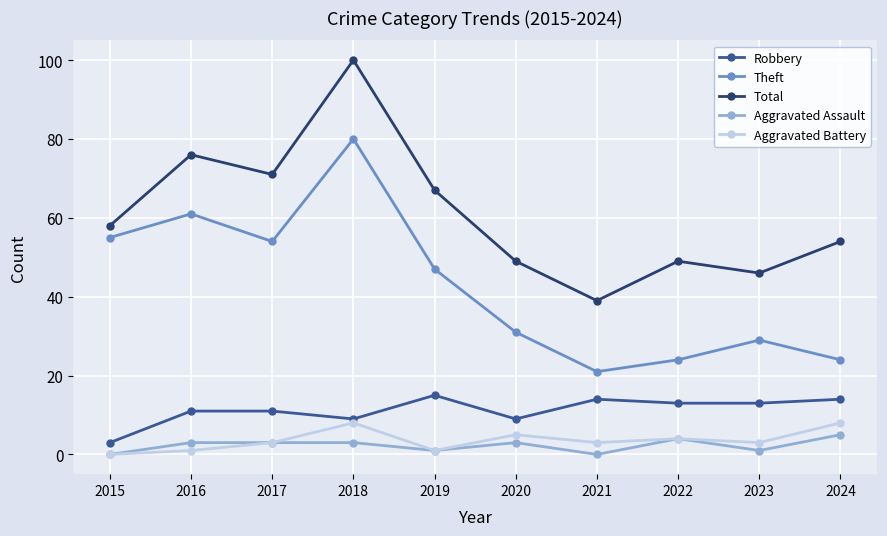

How many data points in Robbery are less than 13?

5